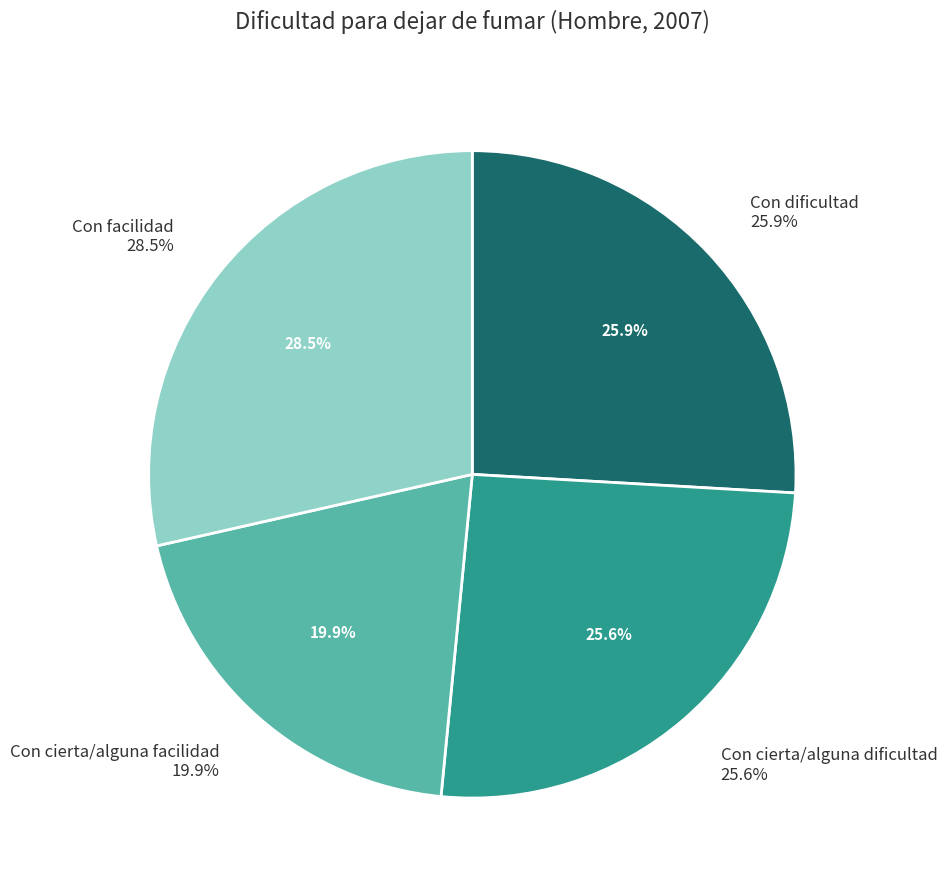

What is the total percentage of Con facilidad and Con cierta/alguna dificultad?

54.2%